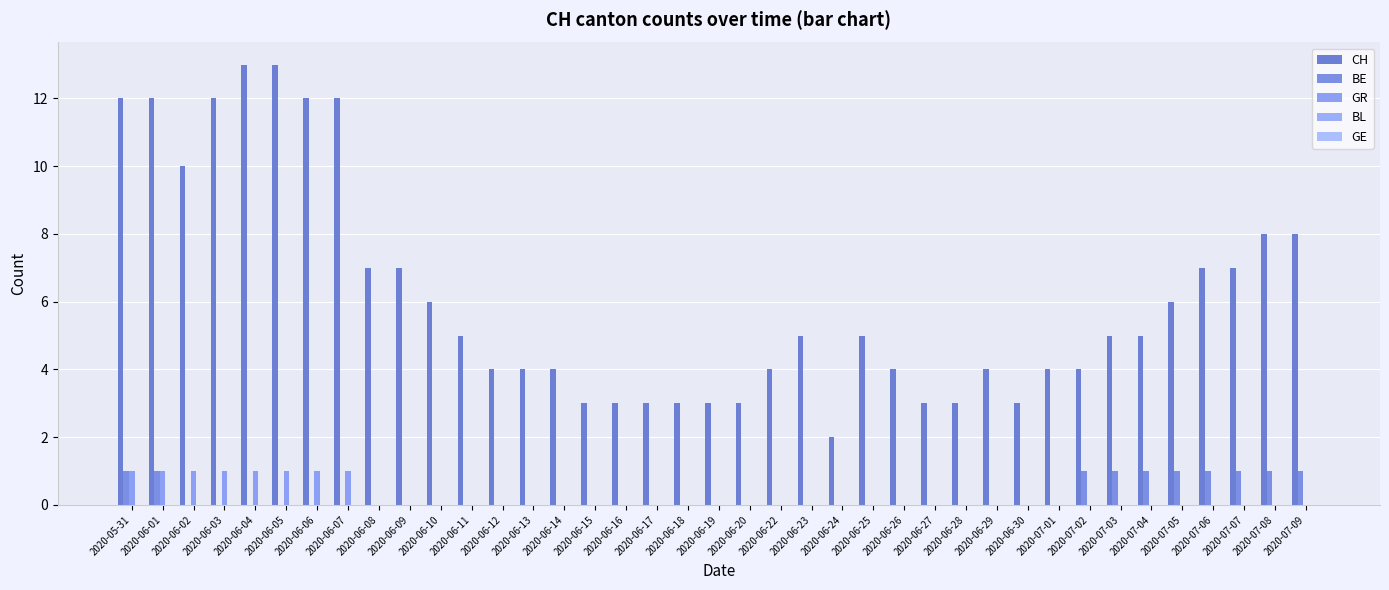

Are the bars grouped side by side (vs. stacked)?

Yes